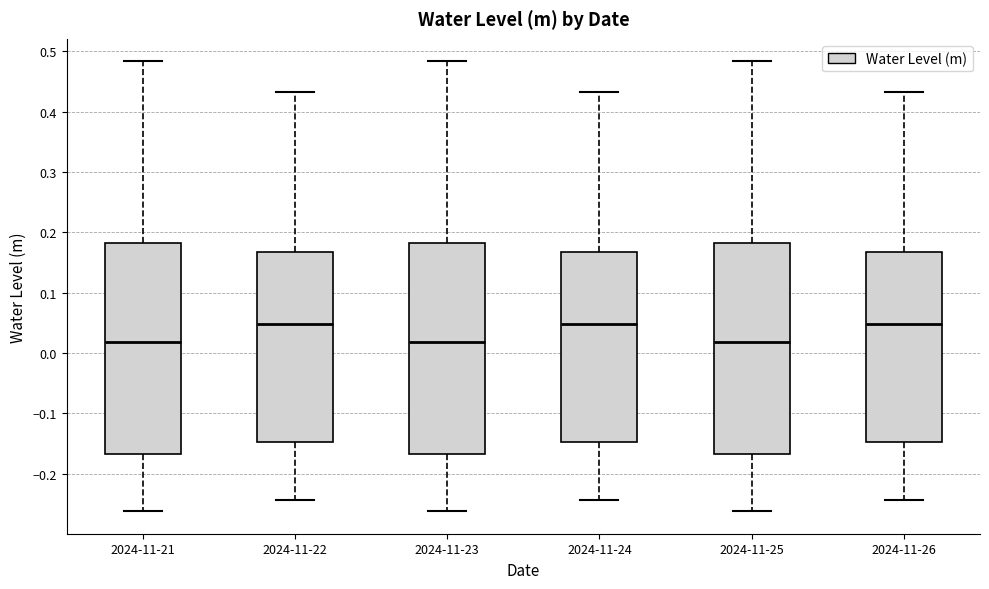

Where is the upper edge of the box for 2024-11-24 on the y-axis? The values are not printed on the chart, so give them approximately, as read against the axis.

0.17